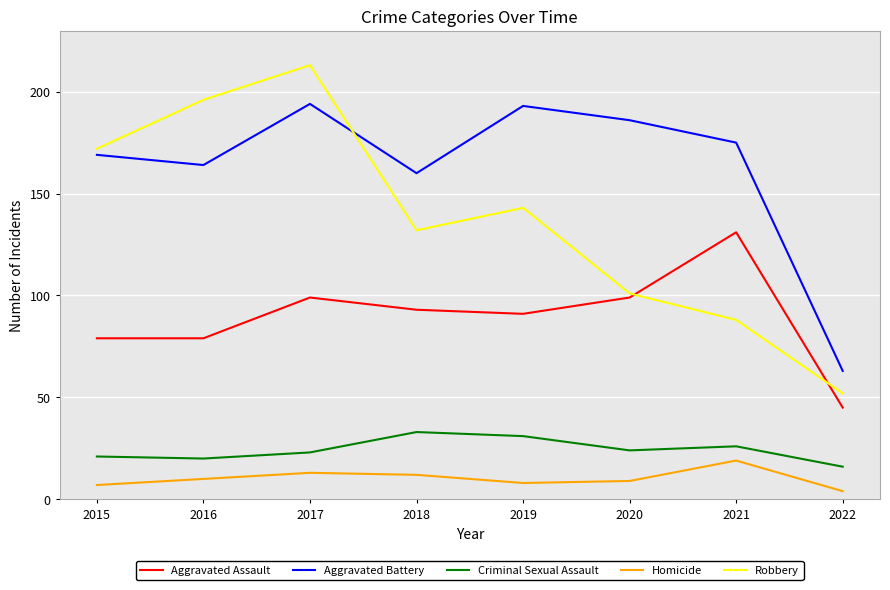

Reading right to left, extract all data points from this chart.

Aggravated Assault: 2022=45	2021=131	2020=99	2019=91	2018=93	2017=99	2016=79	2015=79
Aggravated Battery: 2022=63	2021=175	2020=186	2019=193	2018=160	2017=194	2016=164	2015=169
Criminal Sexual Assault: 2022=16	2021=26	2020=24	2019=31	2018=33	2017=23	2016=20	2015=21
Homicide: 2022=4	2021=19	2020=9	2019=8	2018=12	2017=13	2016=10	2015=7
Robbery: 2022=52	2021=88	2020=101	2019=143	2018=132	2017=213	2016=196	2015=172